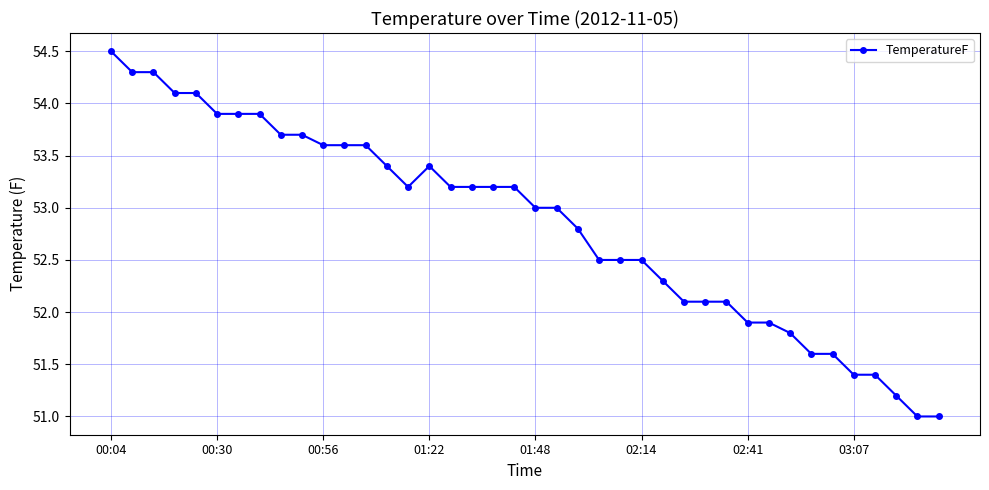

True or false: there are more than 0 points higher than both neighbors.

True